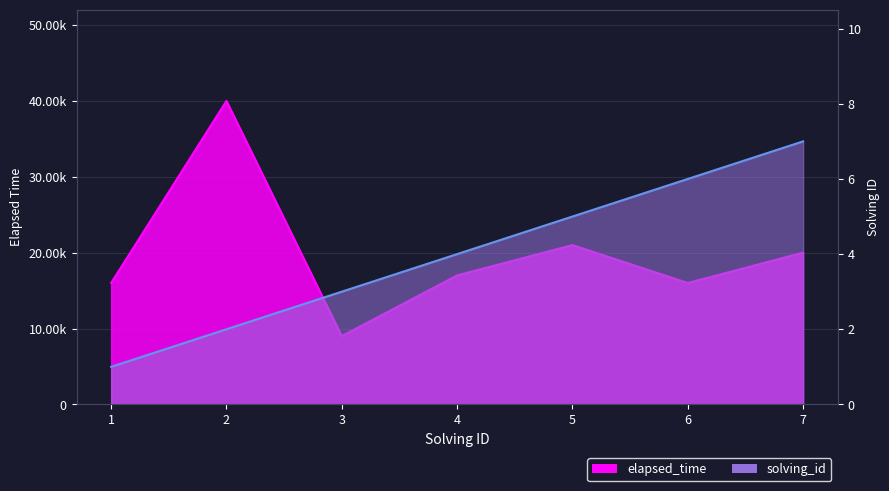

True or false: elapsed_time and solving_id intersect in this chart.

False